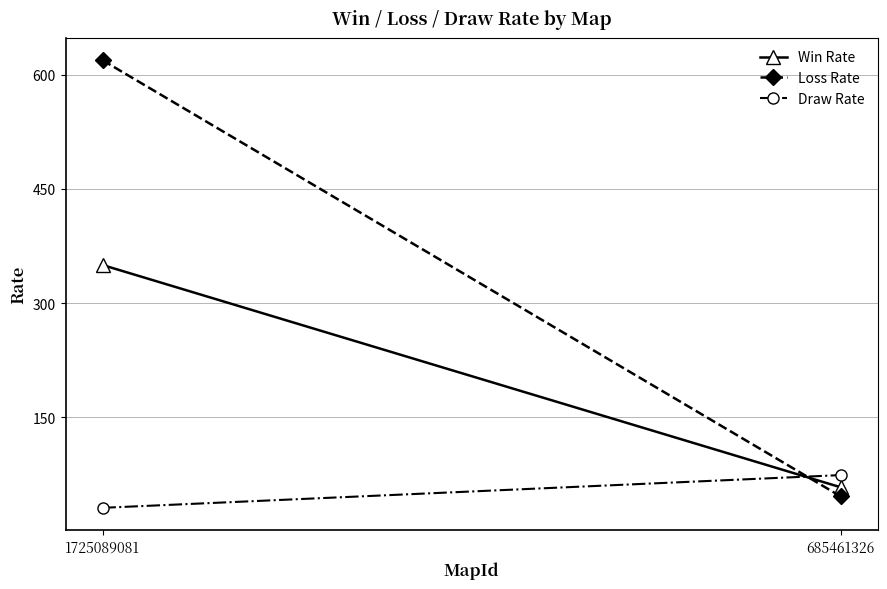

At 1725089081, list the series in order from largest to smallest.

Loss Rate, Win Rate, Draw Rate